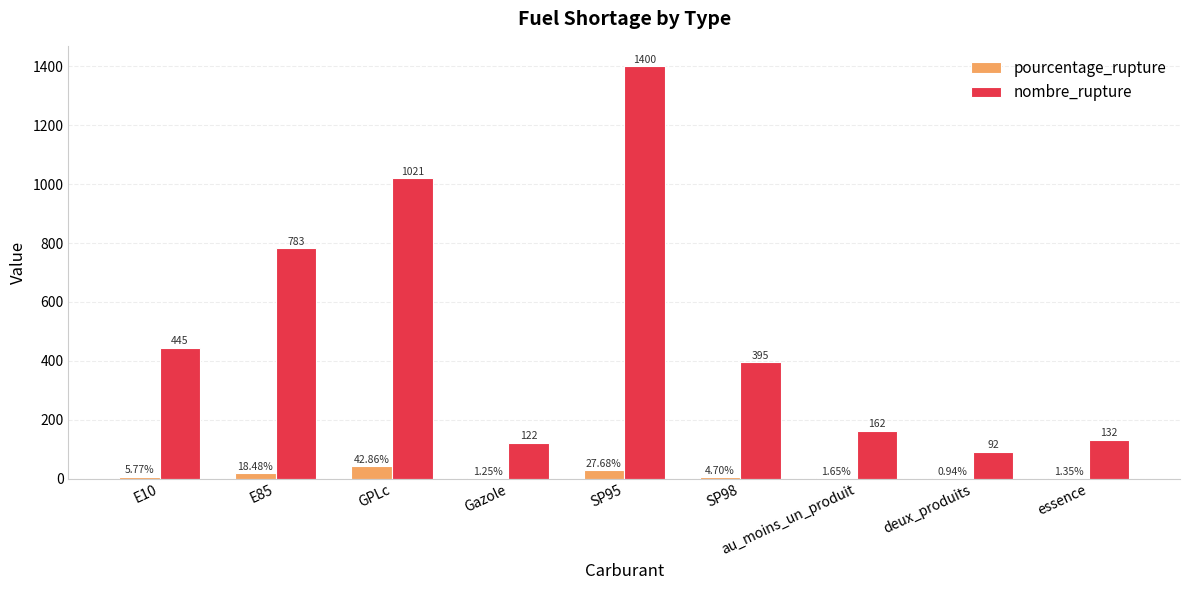

What is the sum of the nombre_rupture values at Gazole and au_moins_un_produit?

284.0